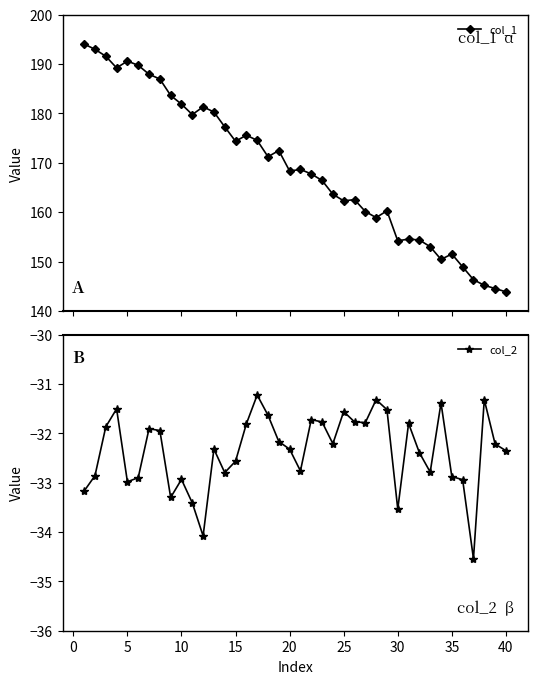

Rank the series by their average value, from highest to lowest.

col_1, col_2